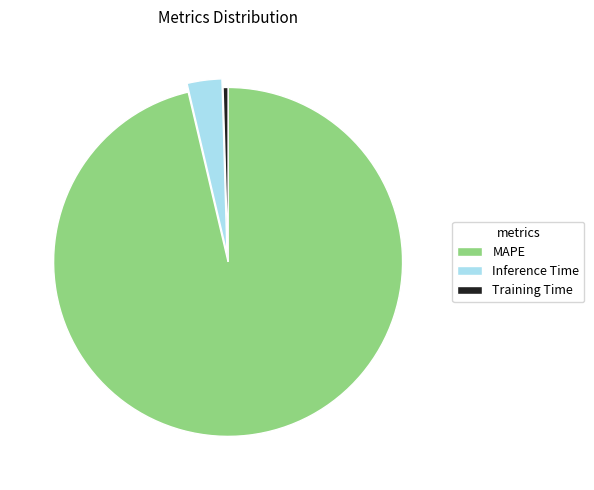

True or false: Inference Time accounts for 3% of the total.

True